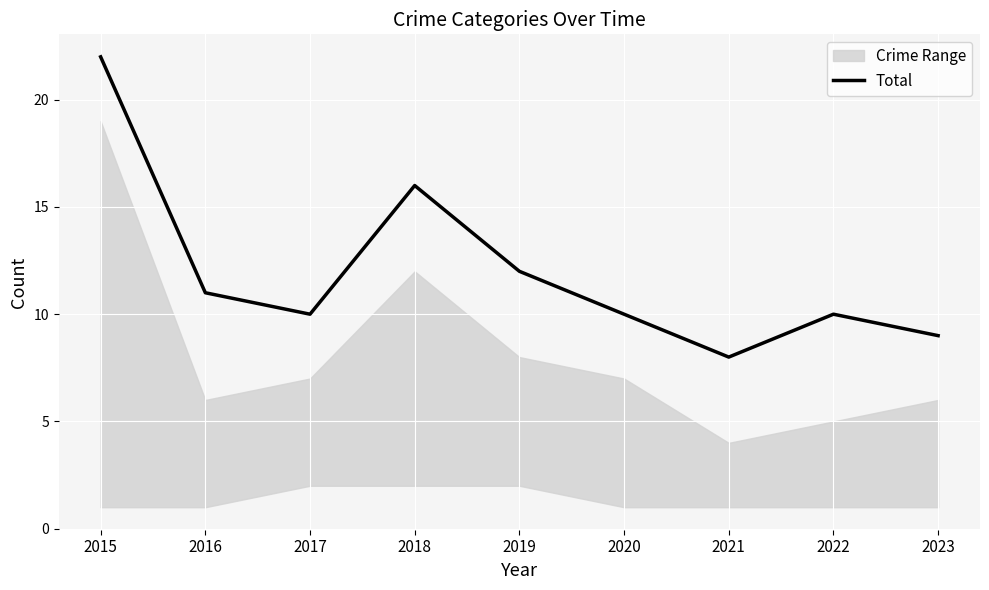

At which category does the chart reach its peak across all series?

2015